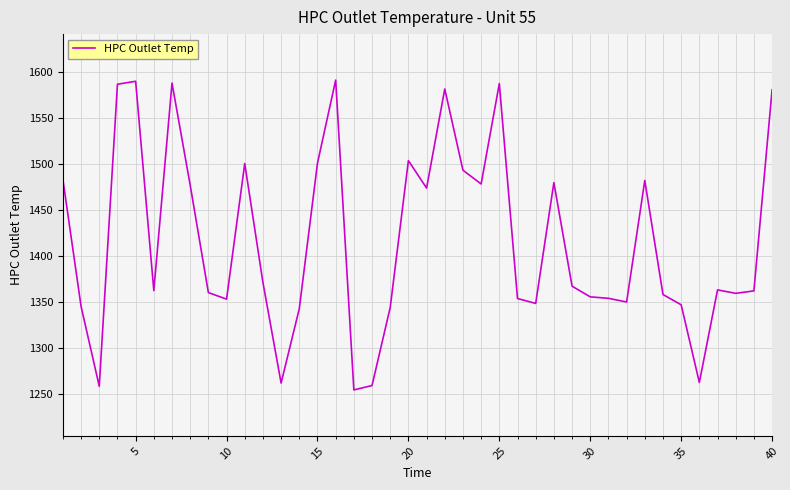

What is the maximum value shown in the chart?

1591.0